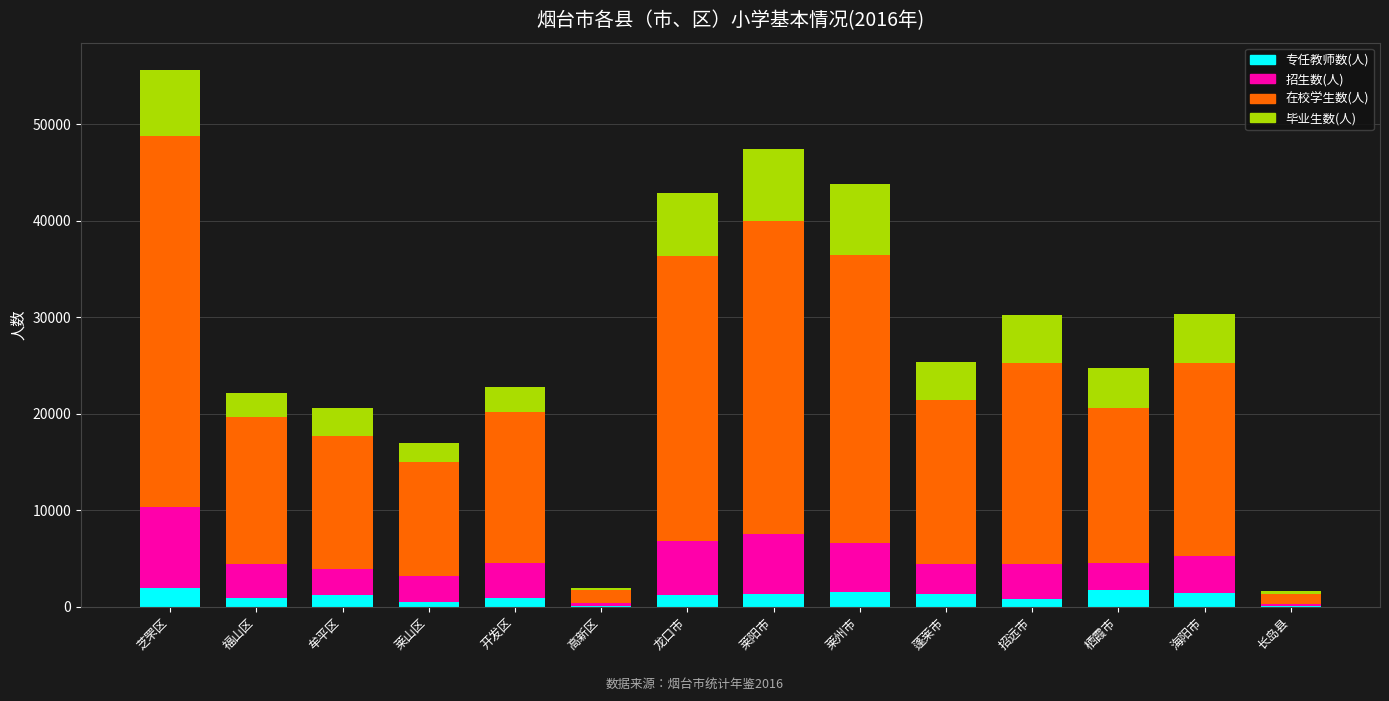

At which category is the sum across all series the highest?

芝罘区